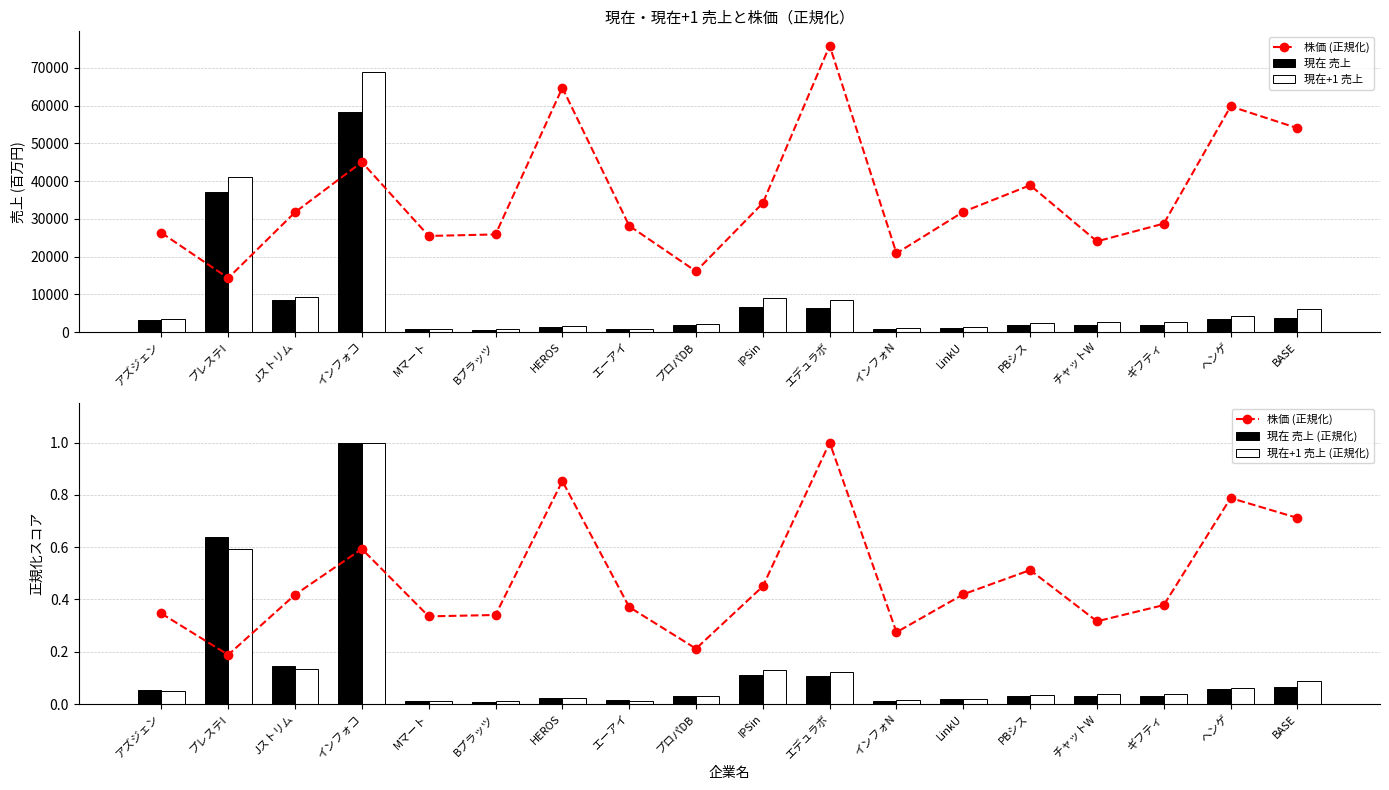

What value does the 現在 売上 series have at IPSin?

6508